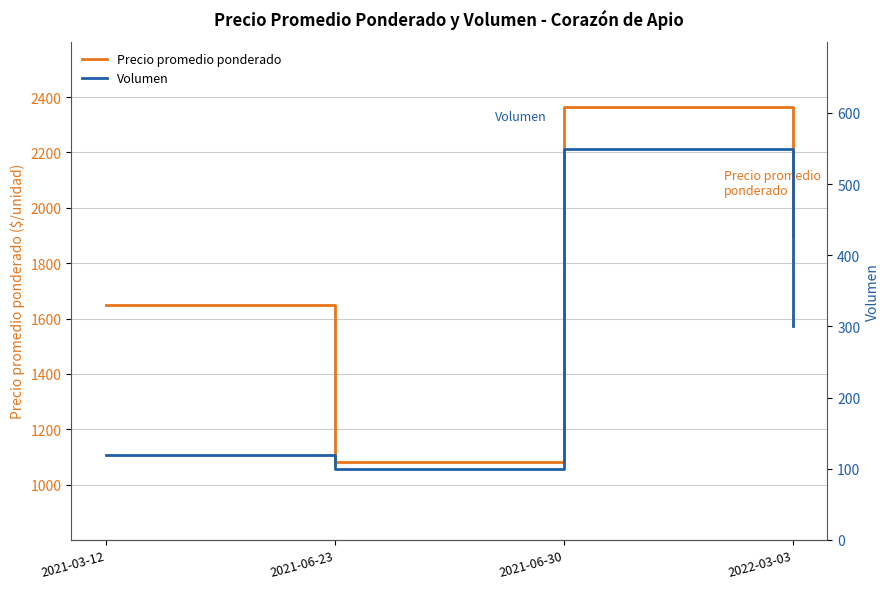

The Precio promedio ponderado series shows 1623 at 2021-06-30. True or false?

False